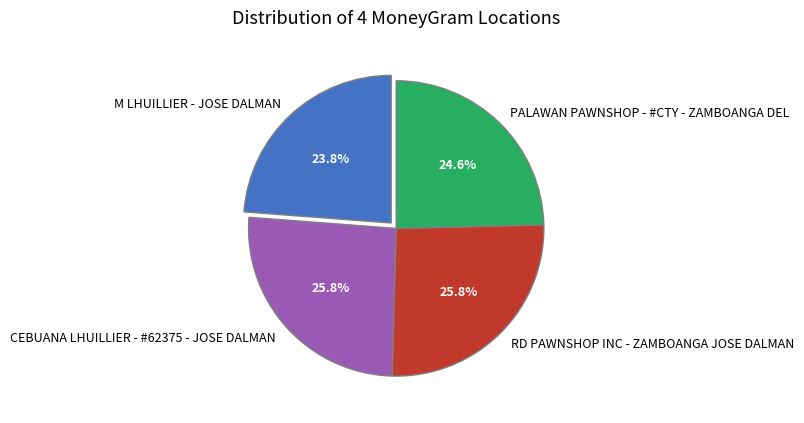

What is the ratio of the value at PALAWAN PAWNSHOP - #CTY - ZAMBOANGA DEL to the value at RD PAWNSHOP INC - ZAMBOANGA JOSE DALMAN?

1.0